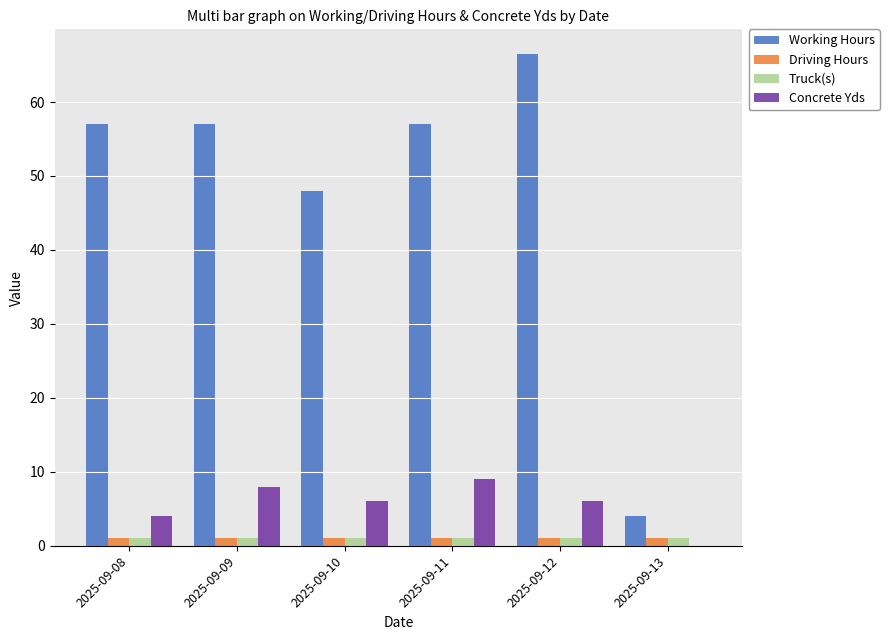

The value of Concrete Yds at 2025-09-11 is 9.0. True or false?

True